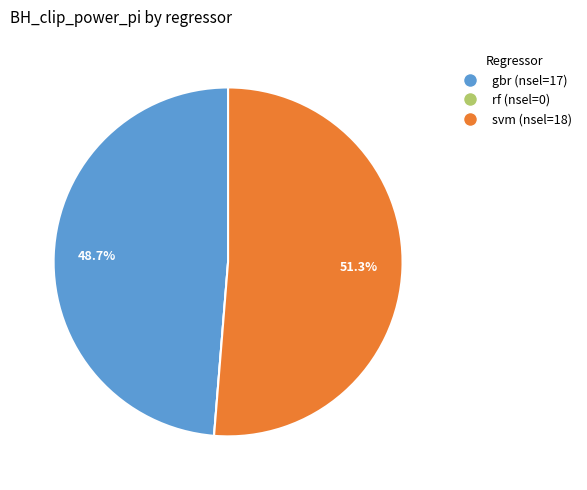

Does any single category account for the majority?

Yes